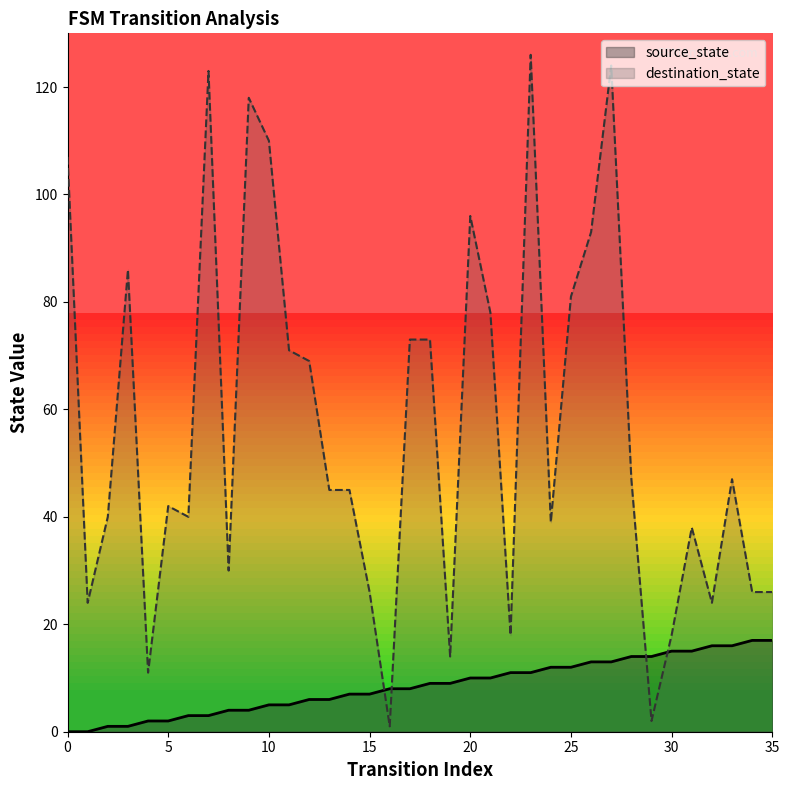

True or false: source_state and destination_state intersect in this chart.

True